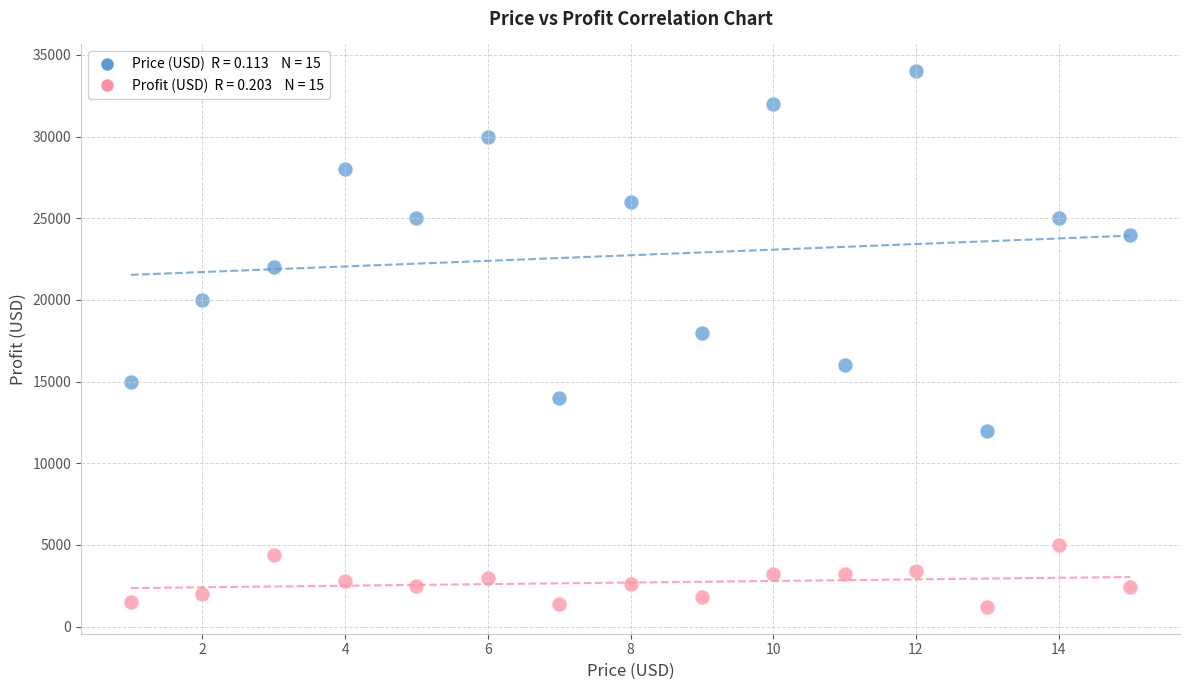

Across all data points, what is the range of Y values (max minus min)?

32800